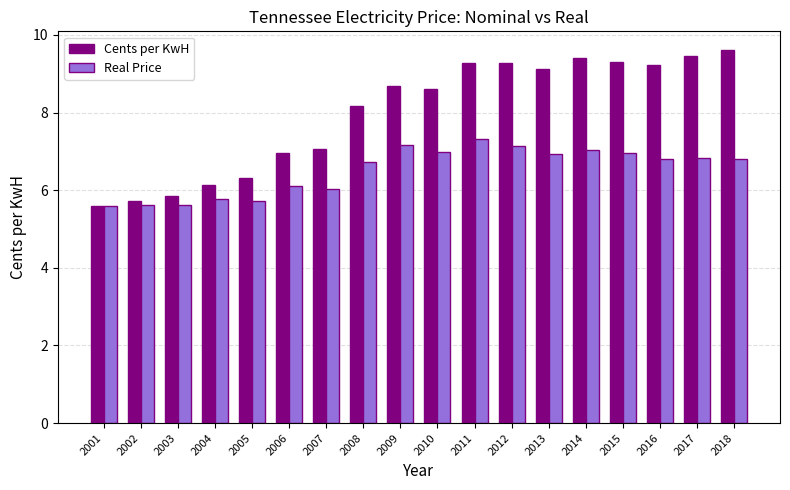

What is the difference between the maximum and minimum values in the Cents per KwH series?

4.0